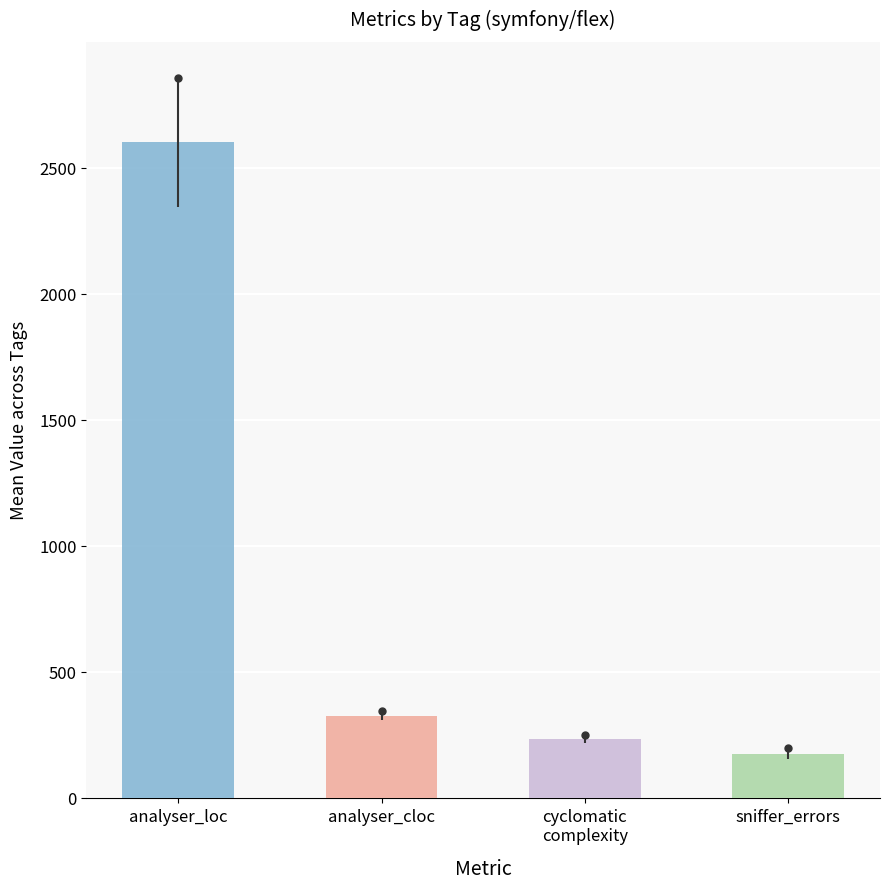

The sniffer_errors series shows 198 at v1.0.22. True or false?

True